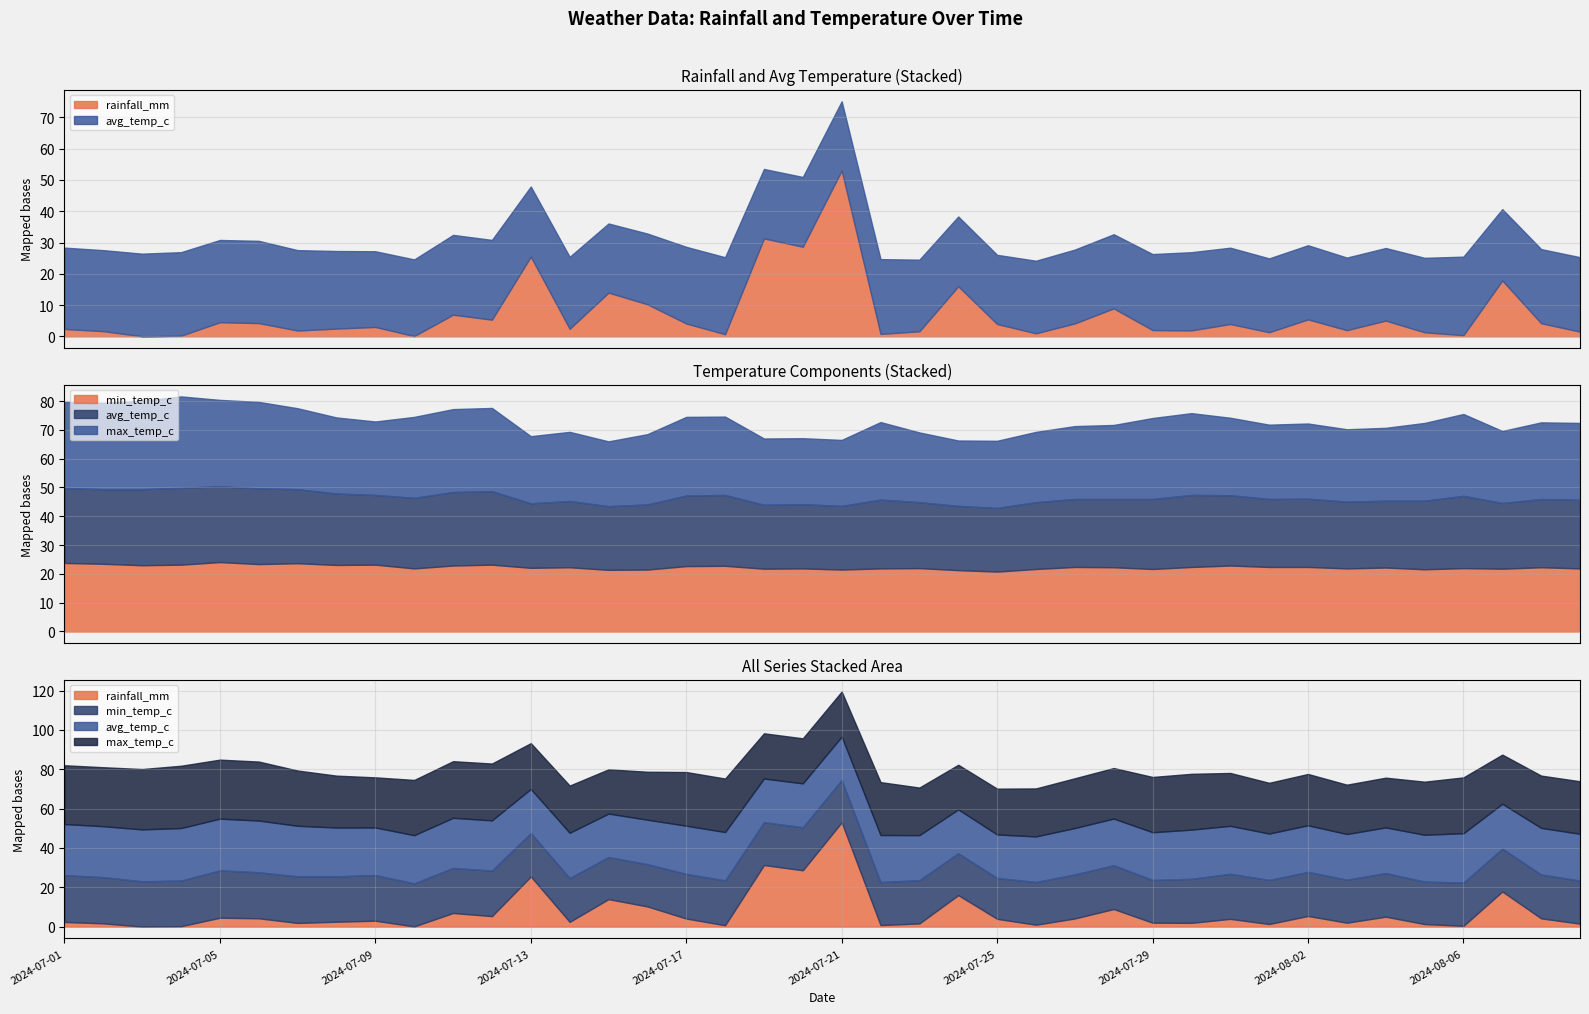

What is the maximum value for max_temp_c?

31.7